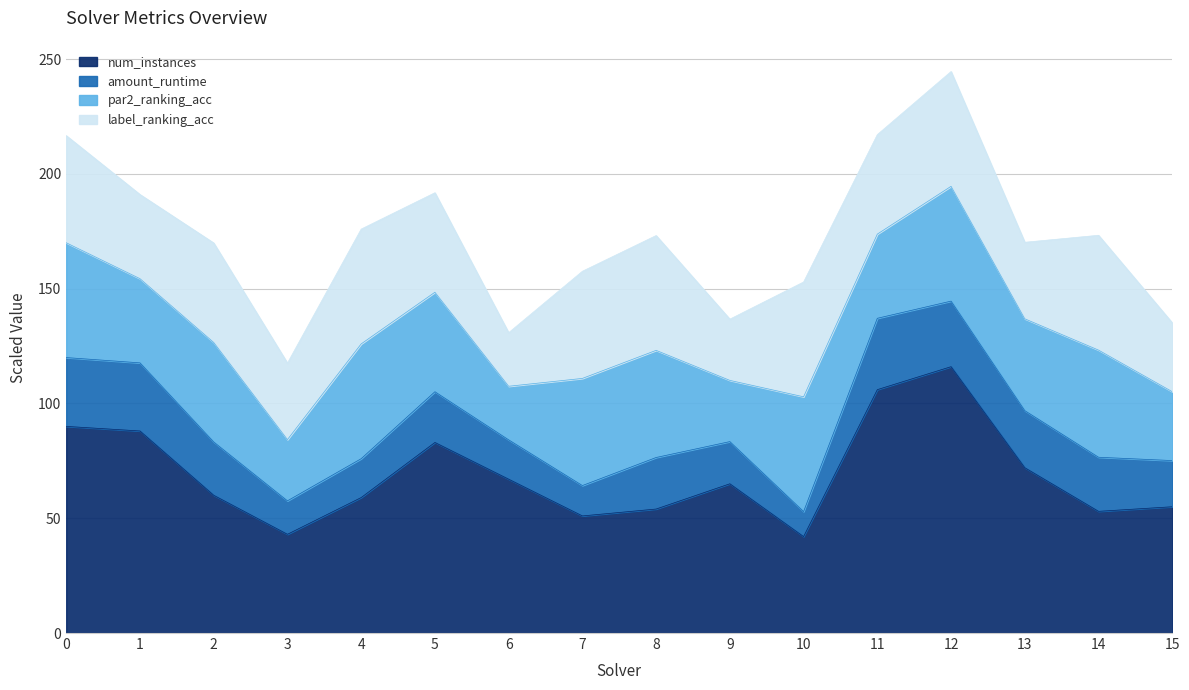

At which category is the sum across all series the highest?

12